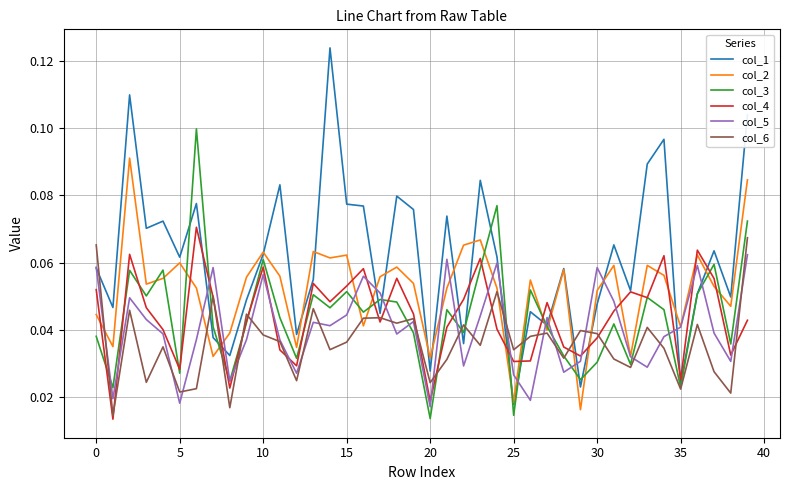

True or false: col_2 and col_4 intersect in this chart.

True